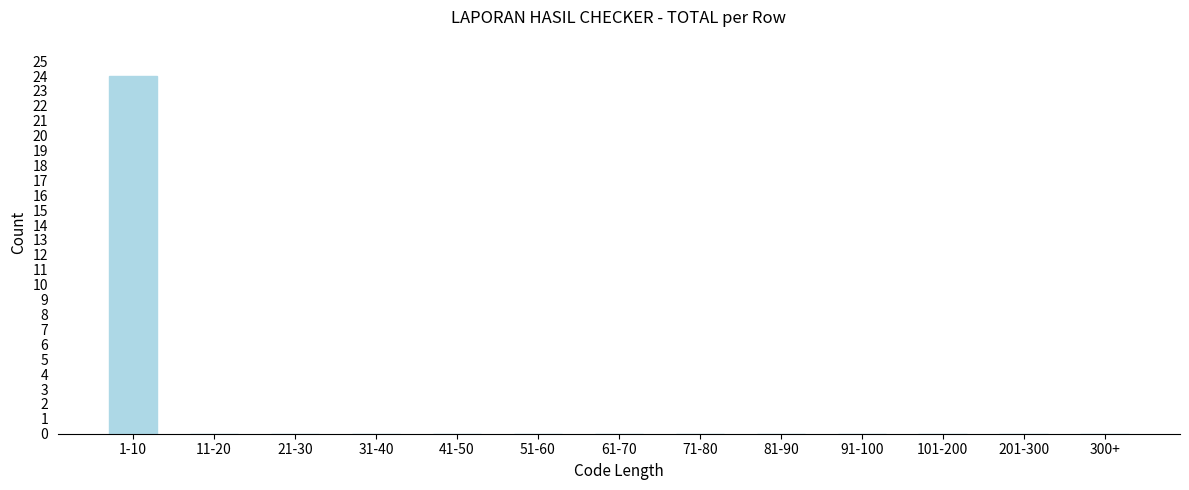

Reading left to right, extract all data points from this chart.

1-10=24	11-20=0	21-30=0	31-40=0	41-50=0	51-60=0	61-70=0	71-80=0	81-90=0	91-100=0	101-200=0	201-300=0	300+=0